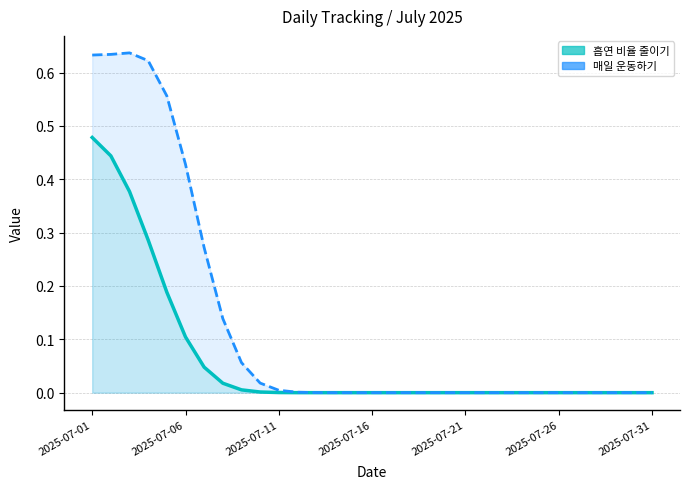

Is it true that 매일 운동하기 equals 0.4 at 2025-07-11?

False